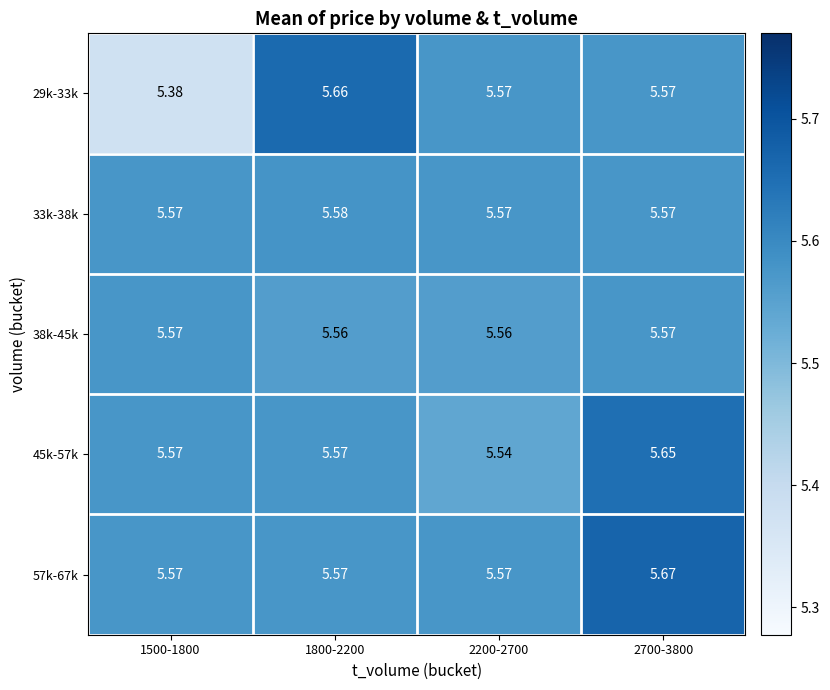

Rank the series by their average value, from highest to lowest.

57k-67k, 45k-57k, 33k-38k, 38k-45k, 29k-33k